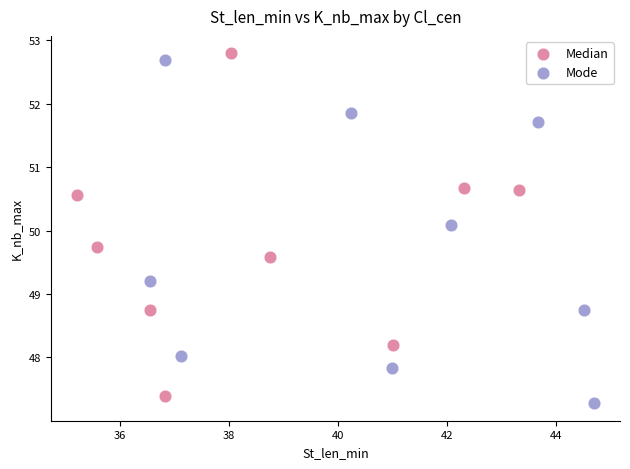

Which series reaches the maximum Y coordinate?

Median